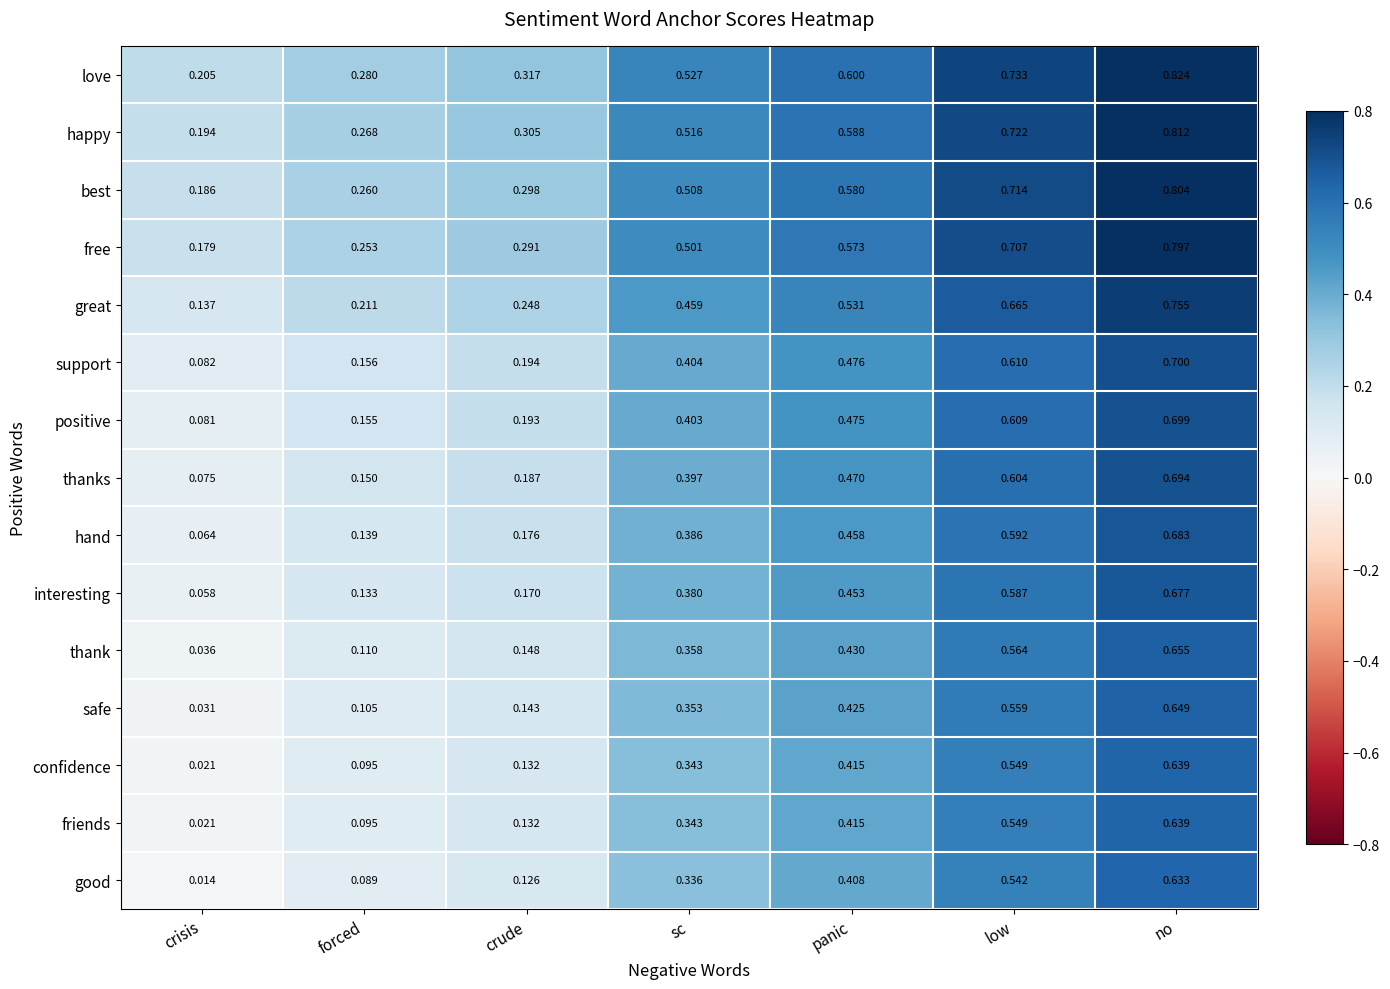

At which label is love closest to 0?

crisis